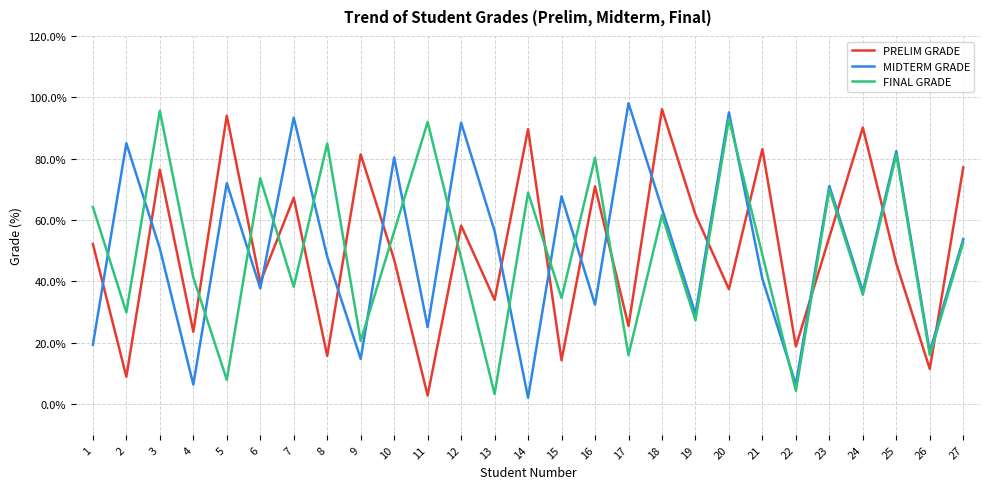

The FINAL GRADE series shows 7.9 at 5. True or false?

True